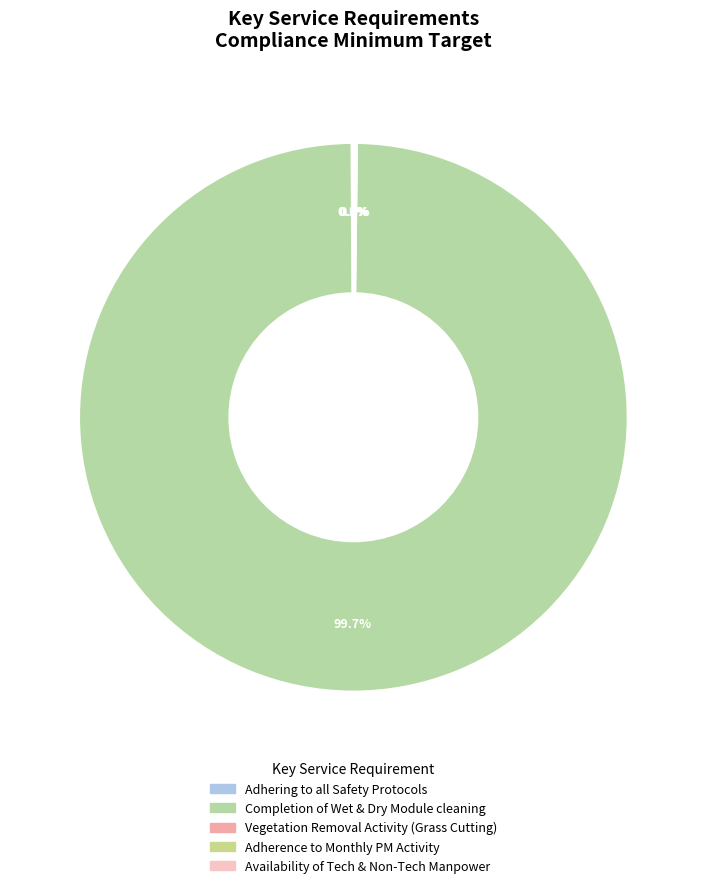

Rank the categories by value from lowest to highest.

Availability of Tech & Non-Tech Manpower, Adhering to all Safety Protocols, Adherence to Monthly PM Activity, Vegetation Removal Activity (Grass Cutting), Completion of Wet & Dry Module cleaning